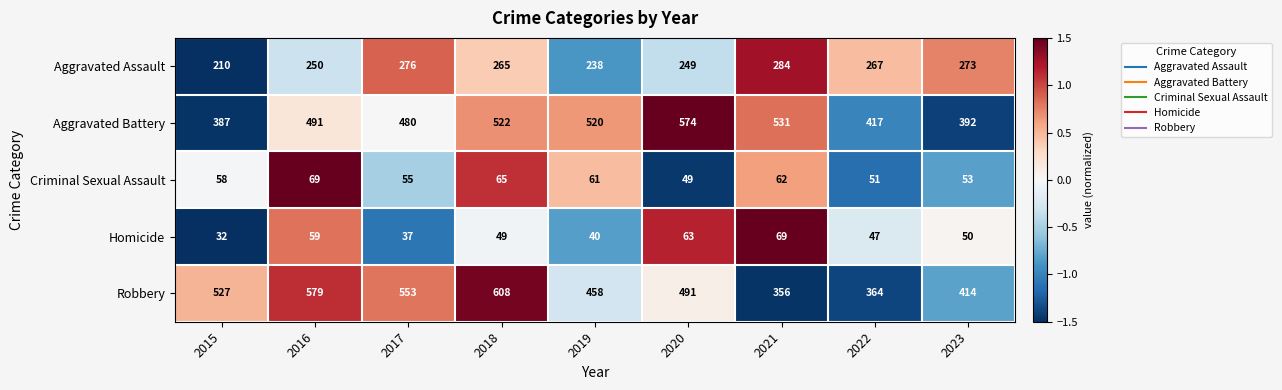

What value does the Aggravated Assault series have at 2015, to the nearest 5?

210